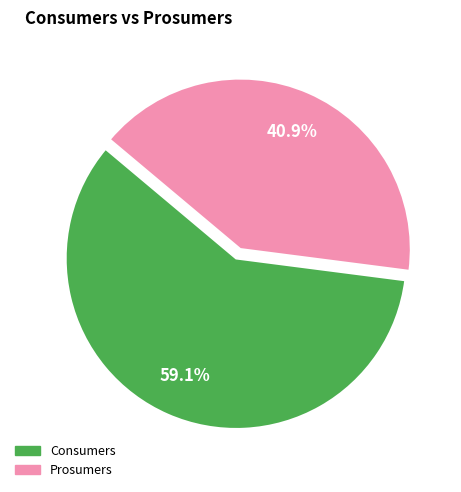

What percentage is the Prosumers slice, to the nearest percent?

41%